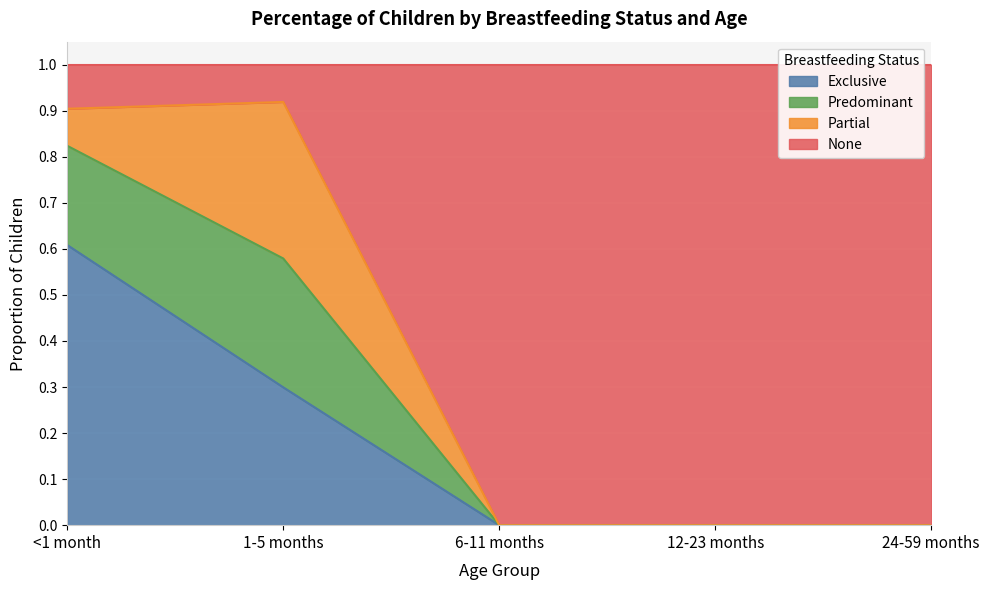

Is it true that Exclusive equals 0.1 at 1-5 months?

False